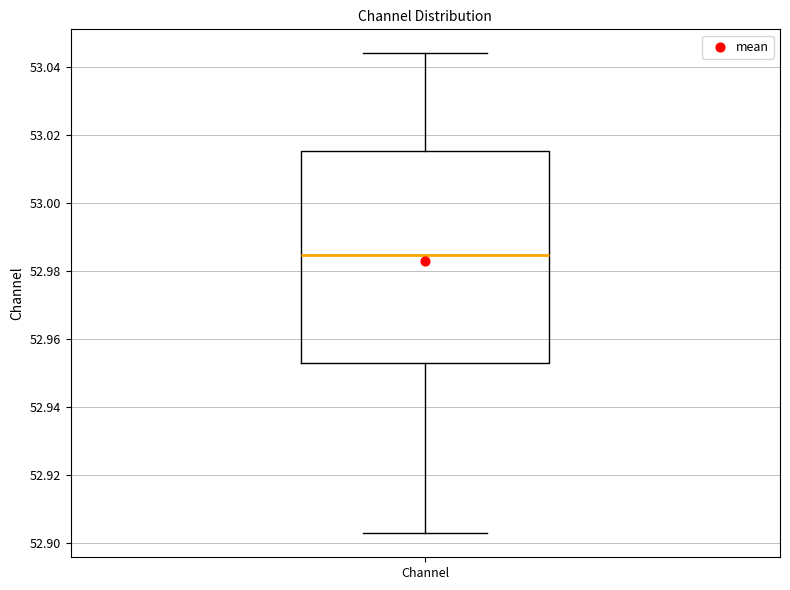

Read this box plot against the y-axis: the position of the median line, the range covered by the box, and the ends of both whiskers. The values are not printed on the chart, so give them approximately, as read against the axis.

median 52.984, box 52.952 to 53.016, whiskers 52.902 to 53.044